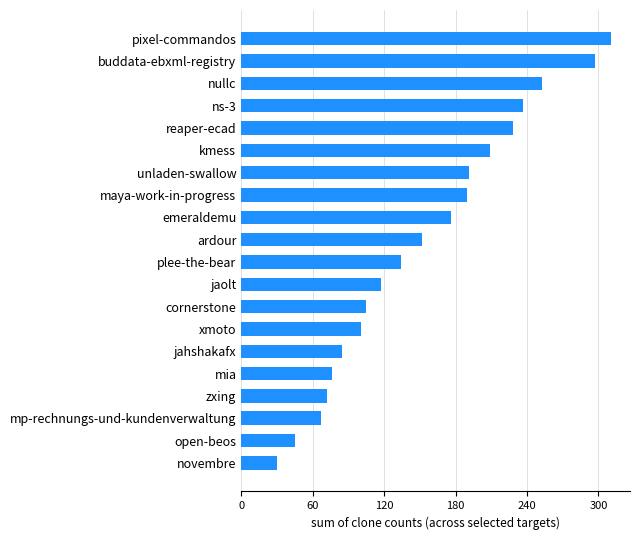

How many bars are there in total?

20